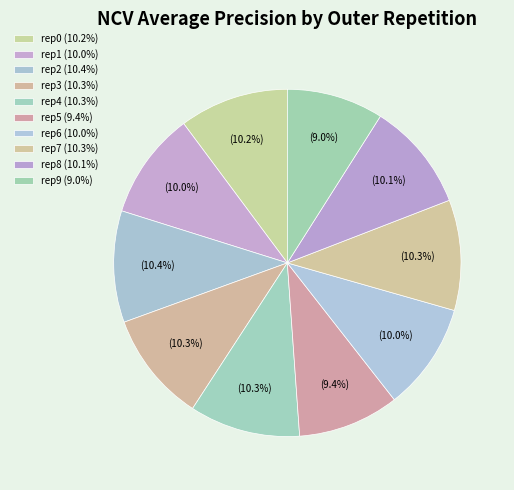

Count the number of slices in the pie.

10